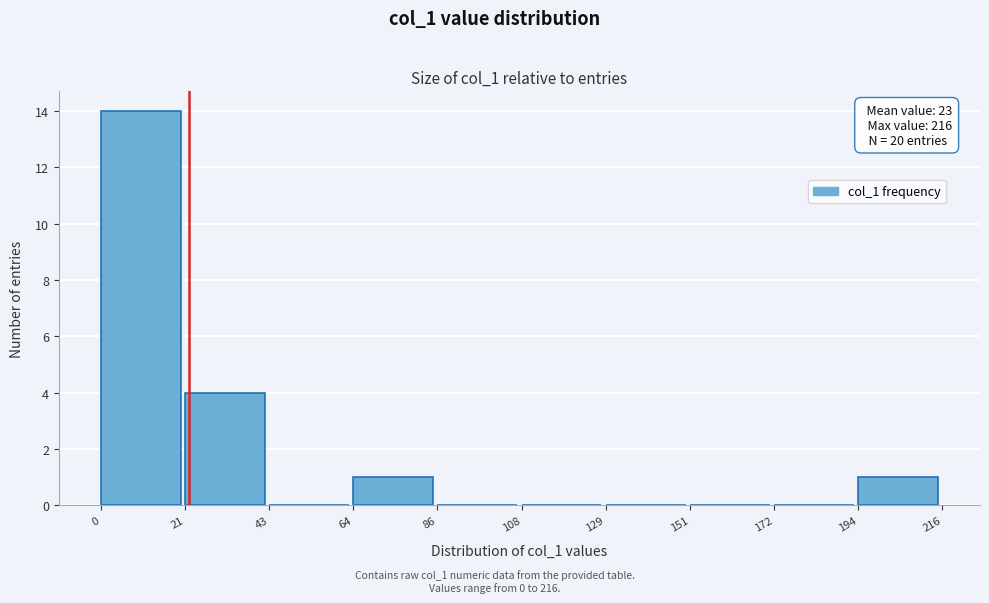

Over which range of the x-axis is the bar tallest?

0 to 21